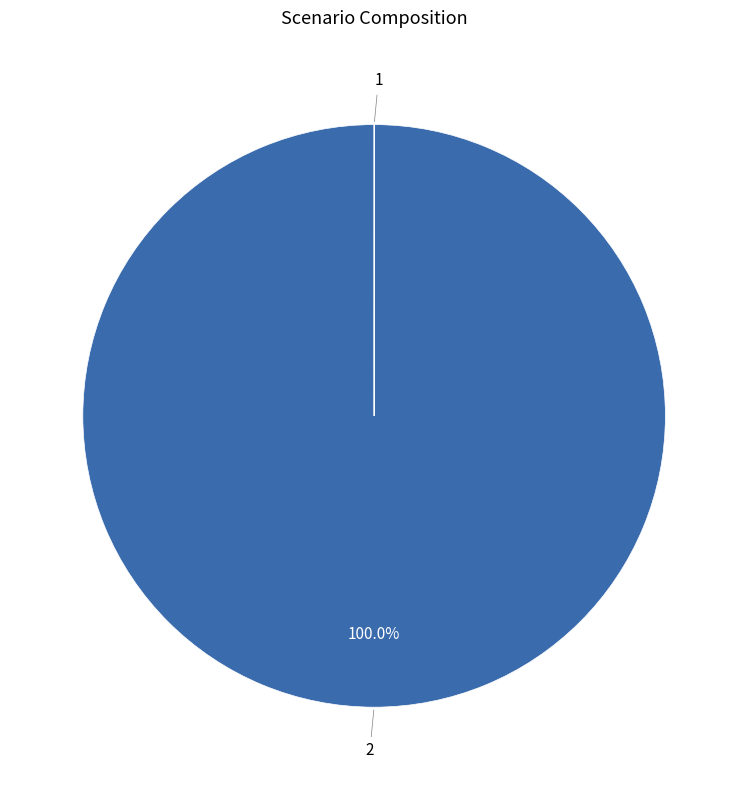

Is there any slice that represents more than half of the pie?

Yes